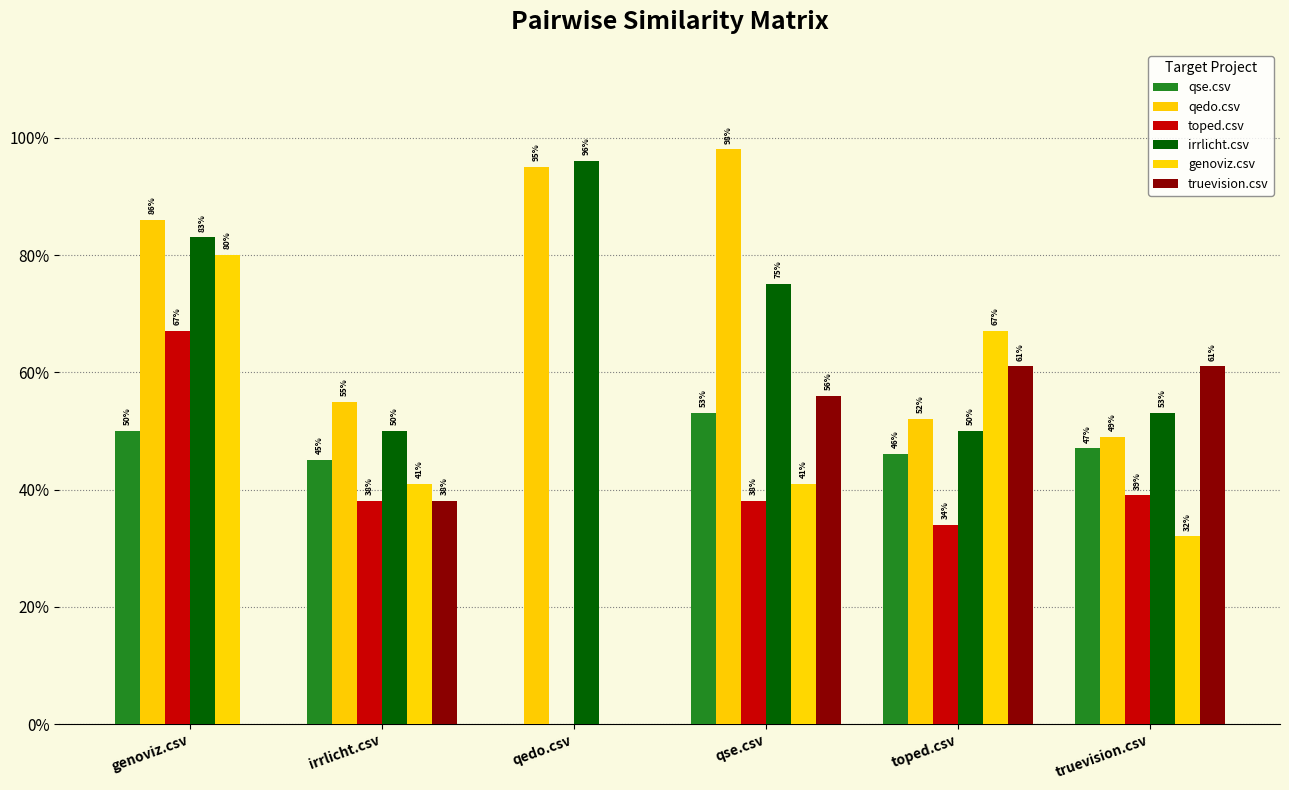

What is the label of the 6th bar from the left?

truevision.csv